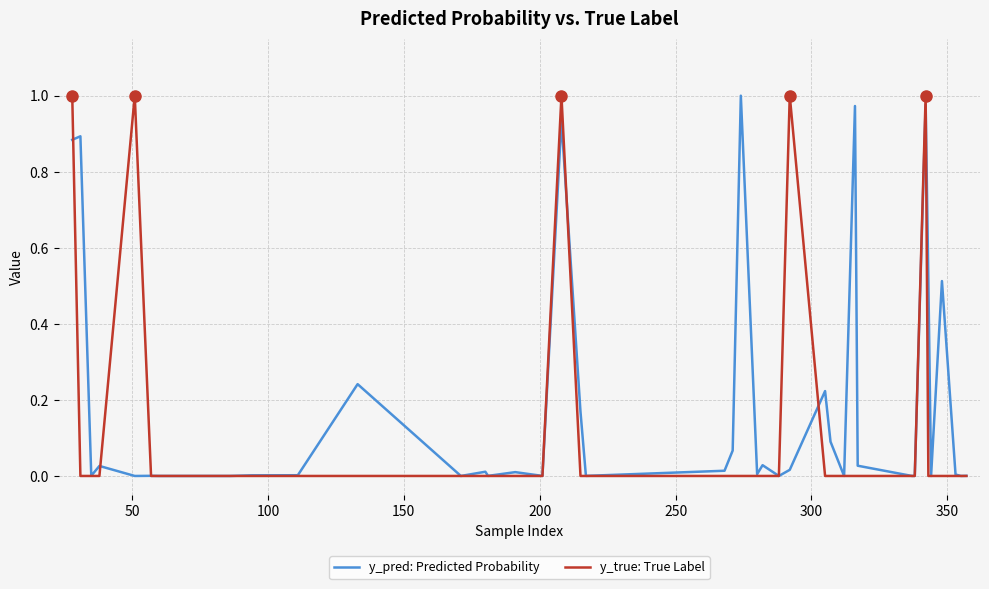

Is this an area chart (filled region under the line)?

No